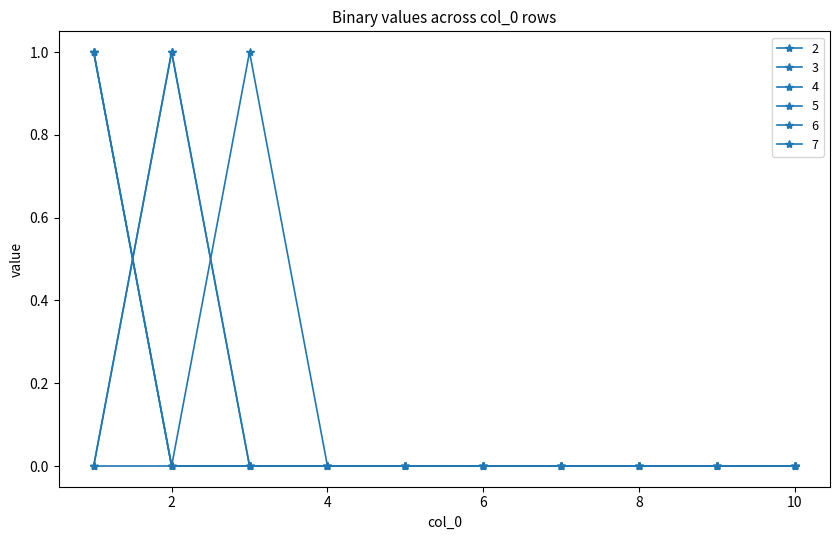

Reading left to right, what are all the values shown in this chart?

2: 1=1	2=0	3=0	4=0	5=0	6=0	7=0	8=0	9=0	10=0
3: 1=1	2=0	3=0	4=0	5=0	6=0	7=0	8=0	9=0	10=0
4: 1=1	2=0	3=0	4=0	5=0	6=0	7=0	8=0	9=0	10=0
5: 1=0	2=1	3=0	4=0	5=0	6=0	7=0	8=0	9=0	10=0
6: 1=0	2=1	3=0	4=0	5=0	6=0	7=0	8=0	9=0	10=0
7: 1=0	2=0	3=1	4=0	5=0	6=0	7=0	8=0	9=0	10=0